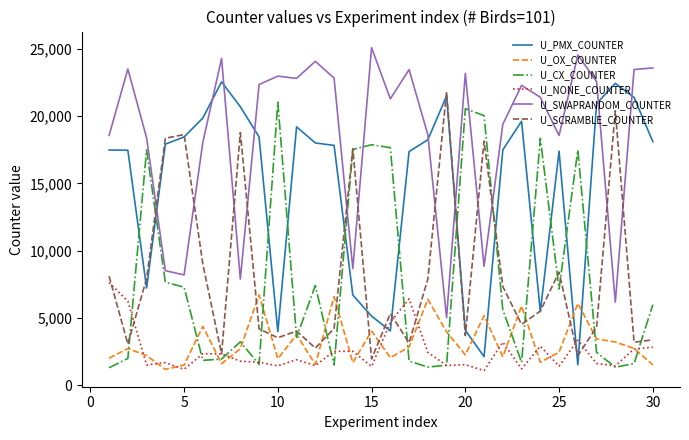

Which series has the largest total across all categories?

U_SWAPRANDOM_COUNTER